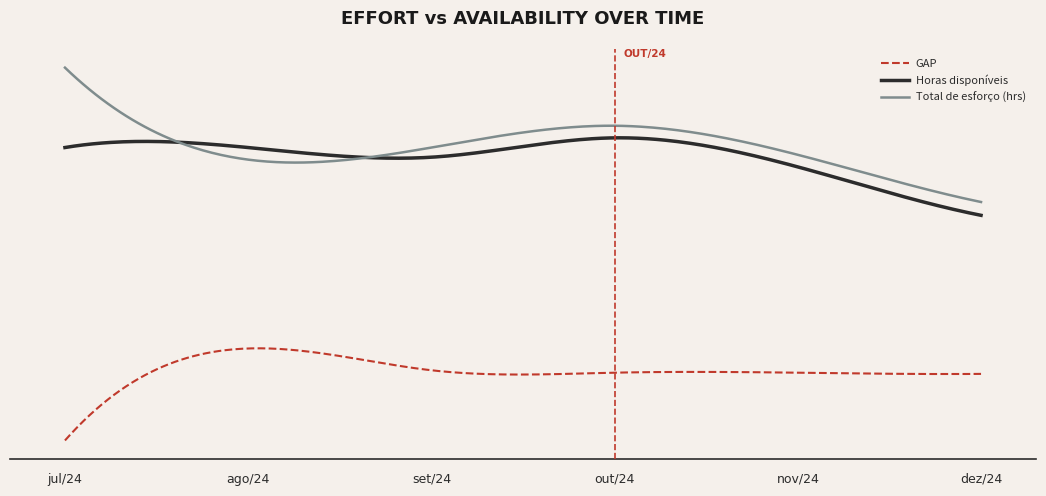

True or false: Horas disponíveis has more than 2 interior local peaks.

False